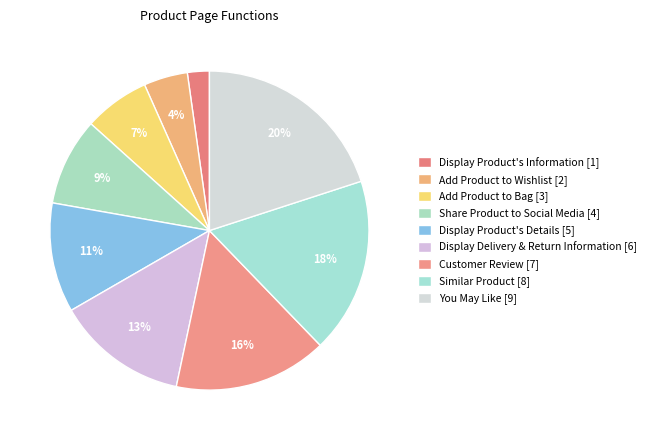

What percentage is NOT represented by Display Delivery & Return Information?

86.7%